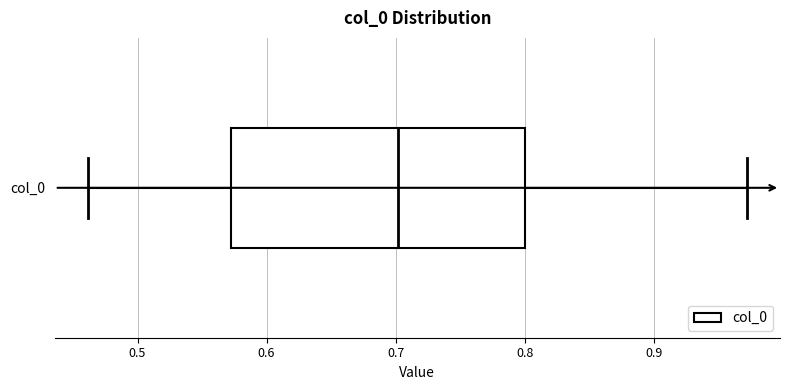

Transcribe this box plot: give where the median line is, the range the box spans, and where the two whiskers end, as read against the x-axis. The values are not printed on the chart, so give them approximately, as read against the axis.

median 0.70, box 0.57 to 0.80, whiskers 0.46 to 0.97